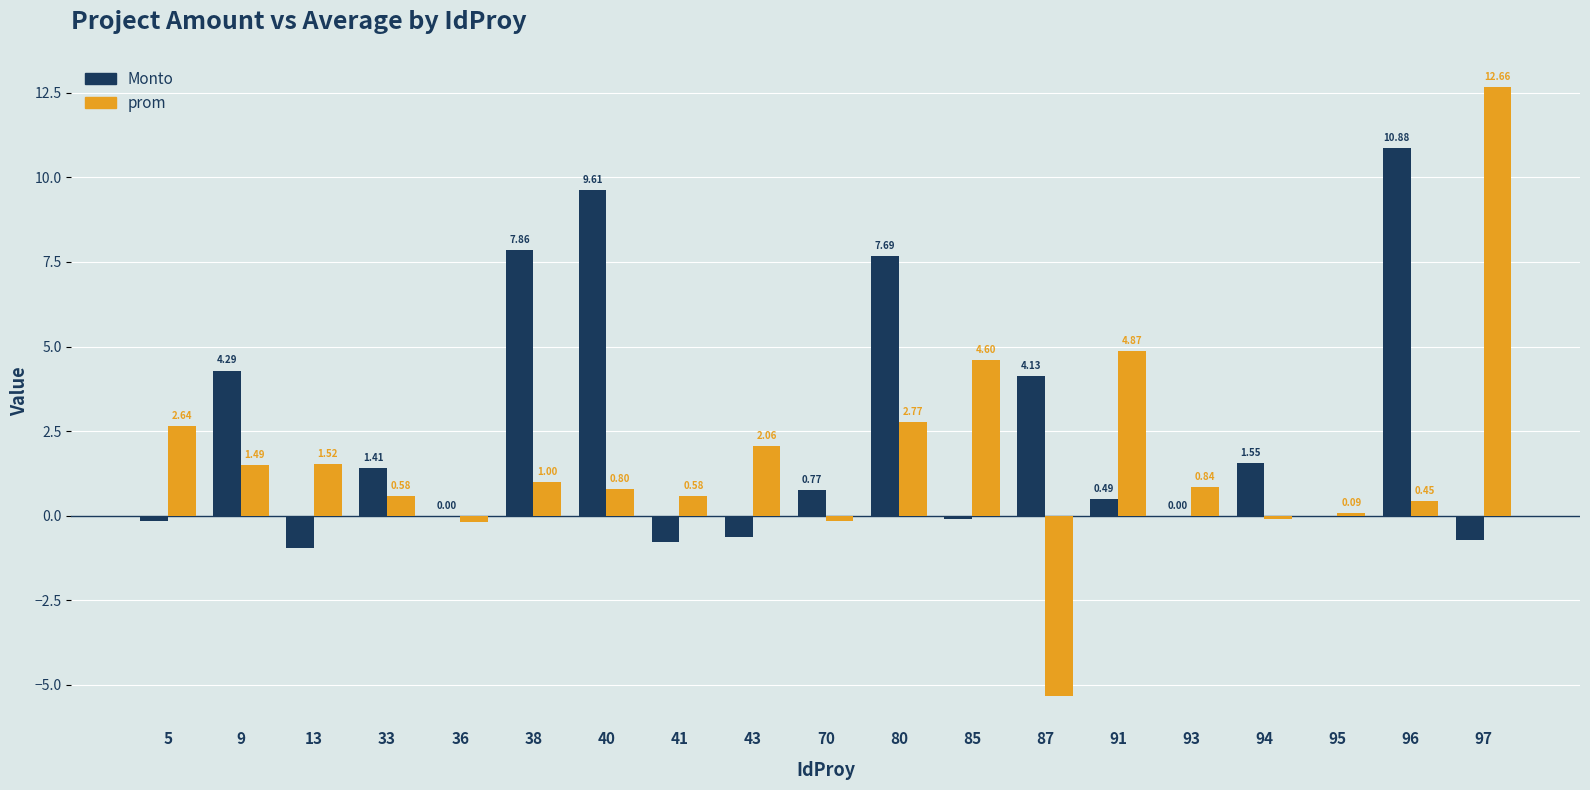

What is the total value across all series at 91?

5.4